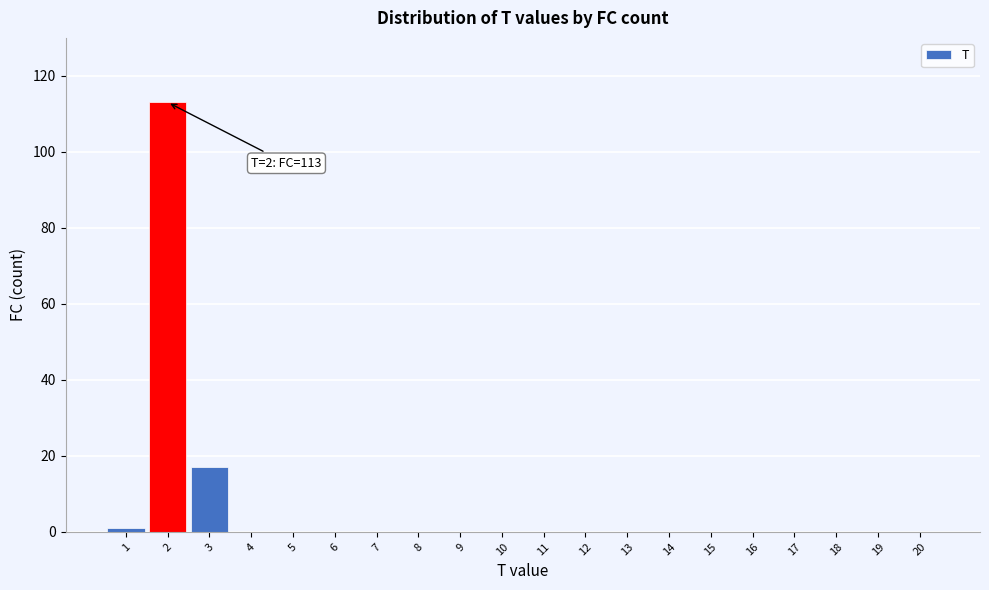

Reading left to right, transcribe all the data shown in this chart.

1=1	2=113	3=17	4=0	5=0	6=0	7=0	8=0	9=0	10=0	11=0	12=0	13=0	14=0	15=0	16=0	17=0	18=0	19=0	20=0